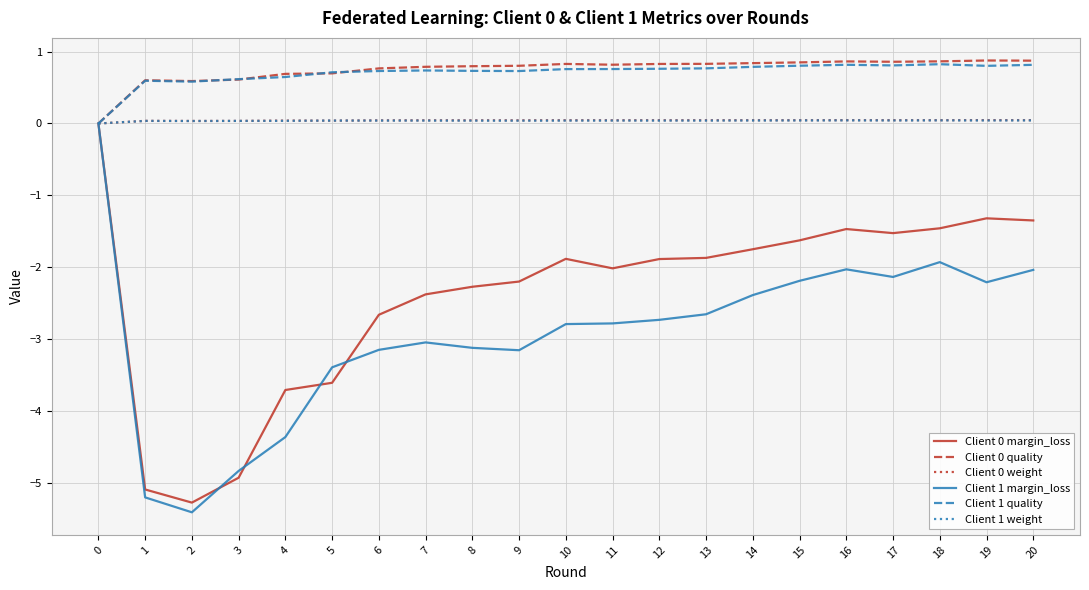

Is the value of Client 1 margin_loss at 2 greater than the value of Client 1 weight at 11?

No